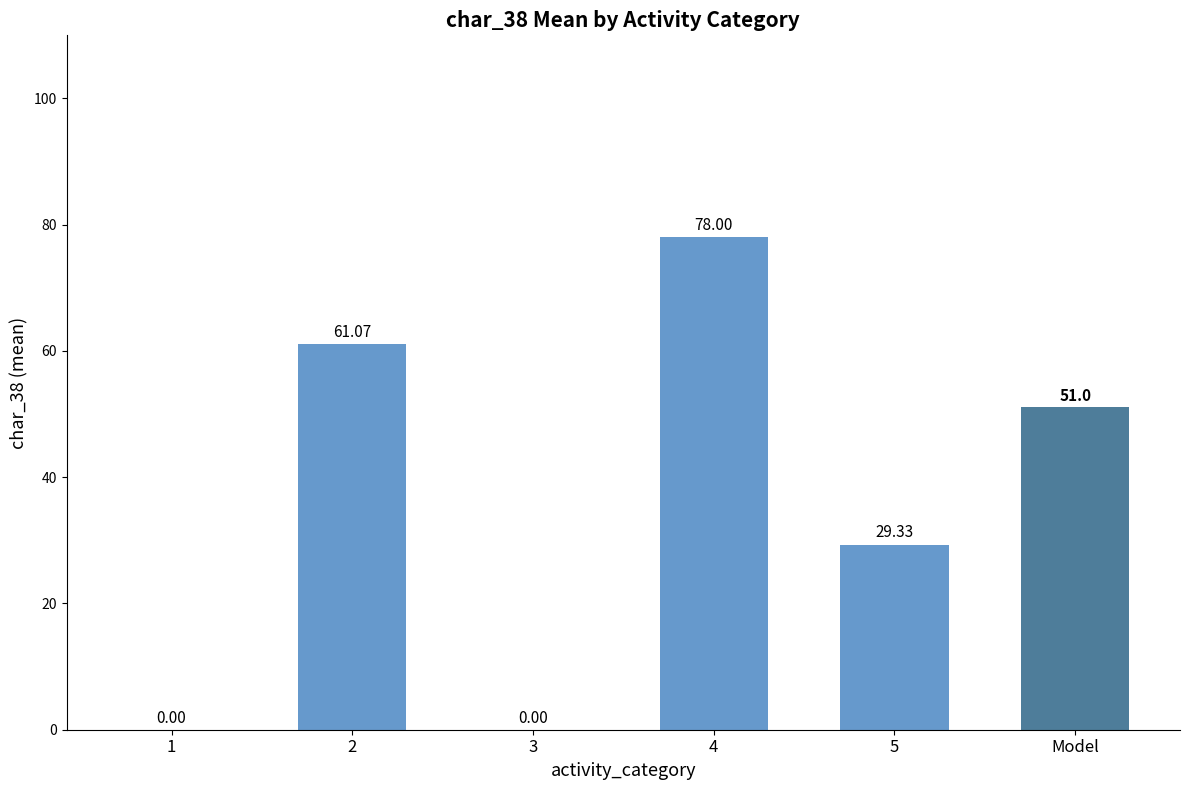

What is the change in value from 2 to 3?

-61.1